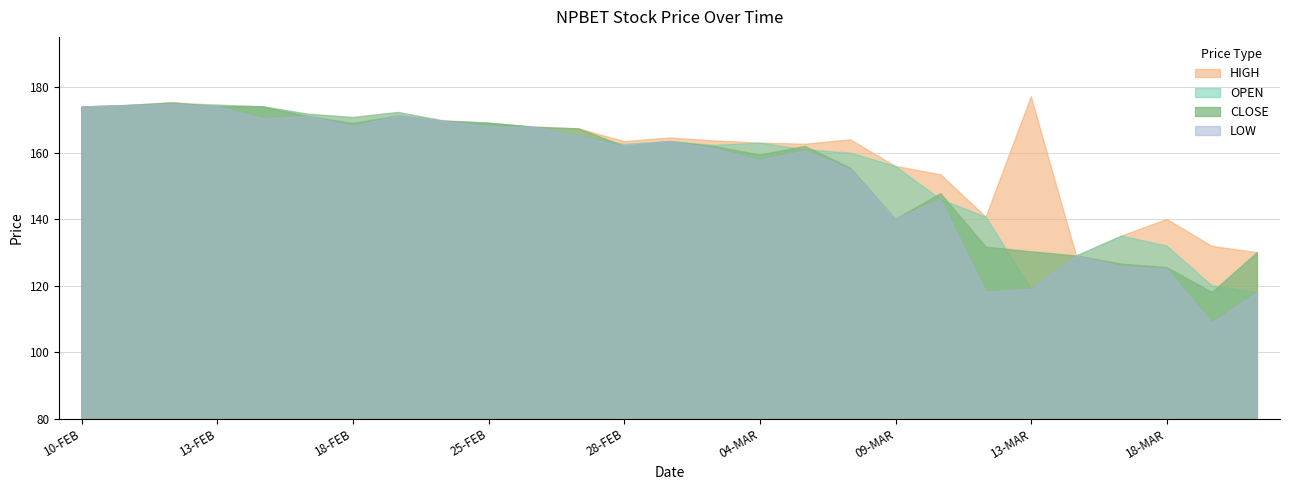

How many data points does each series have?

27